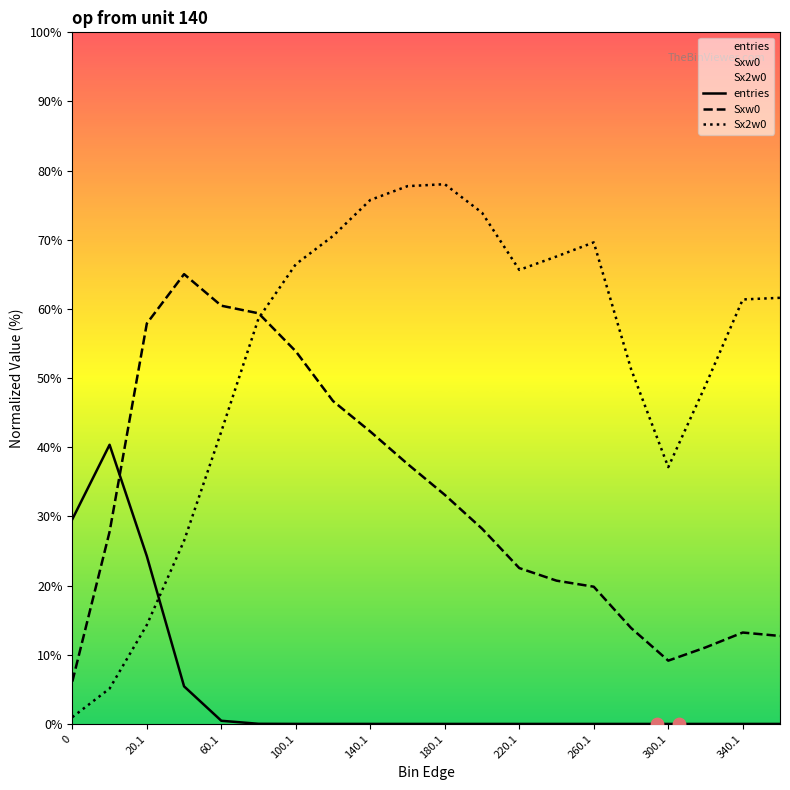

Which series contains the lowest Y value?

entries